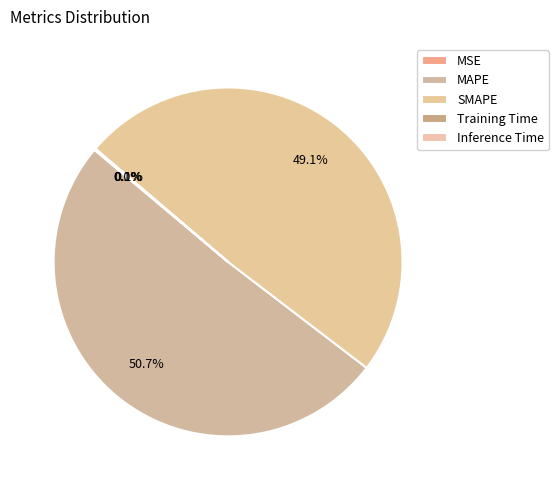

To the nearest percent, what is the difference between the largest and smallest slice percentages?

51%